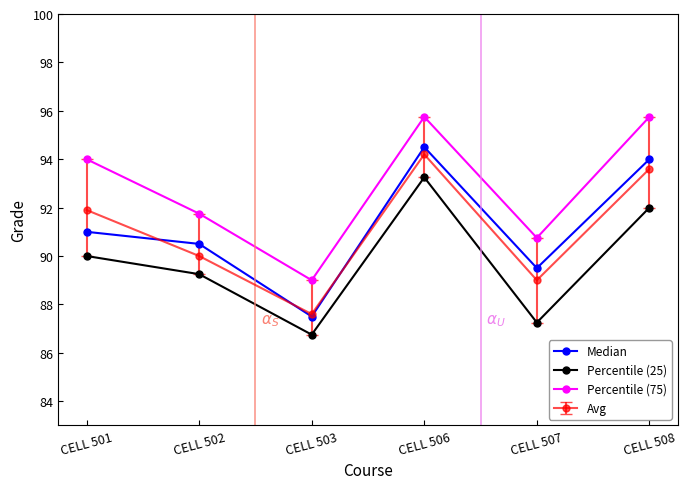

True or false: Percentile (75) has a value of 158.1 at CELL 501.

False